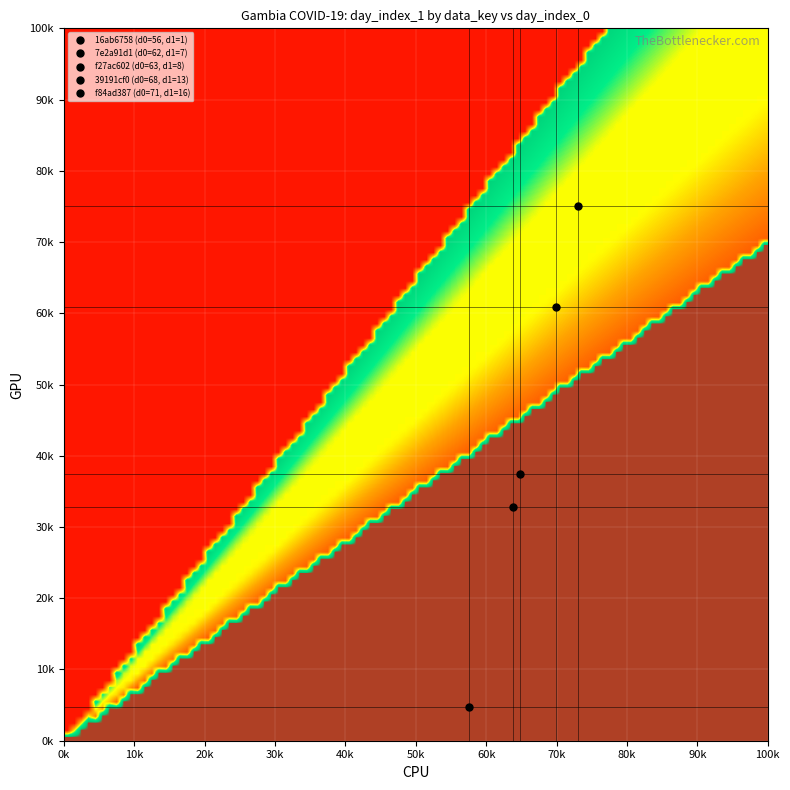

Reading left to right, extract all data points from this chart.

16ab67589d45: 56	1
7e2a91d1d2d5: 62	7
f27ac602d456: 63	8
39191cf0f653: 68	13
f84ad387d435: 71	16